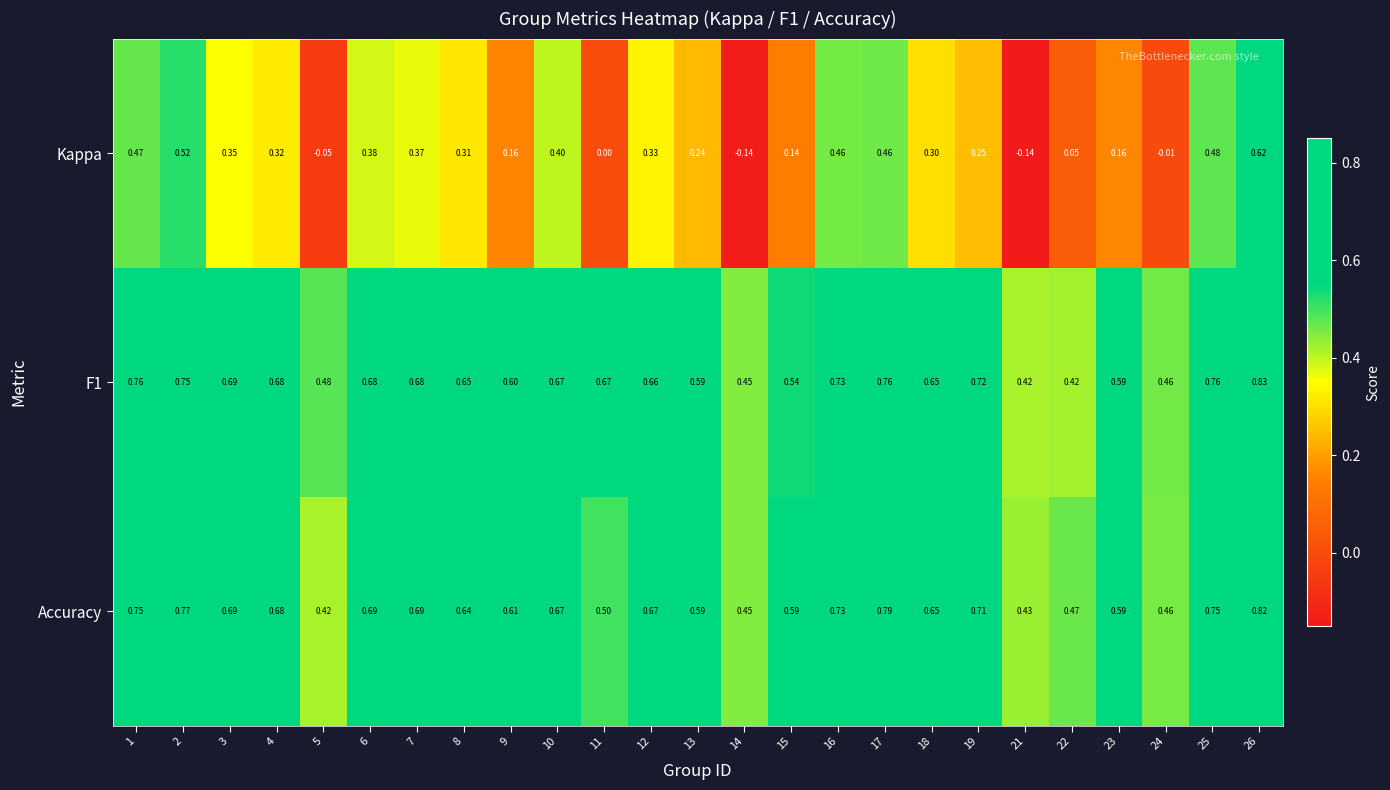

Which series changed the most between 13 and 19?

F1